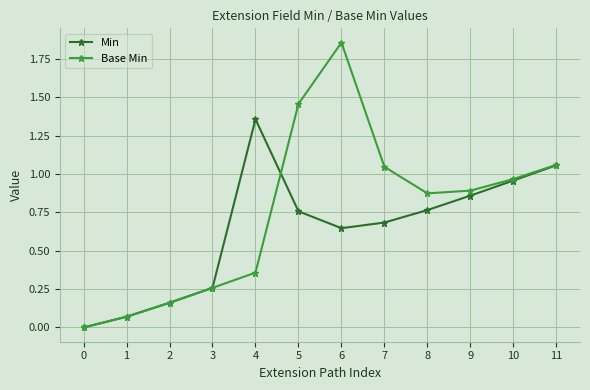

Which series changed the most between 8 and 11?

Min